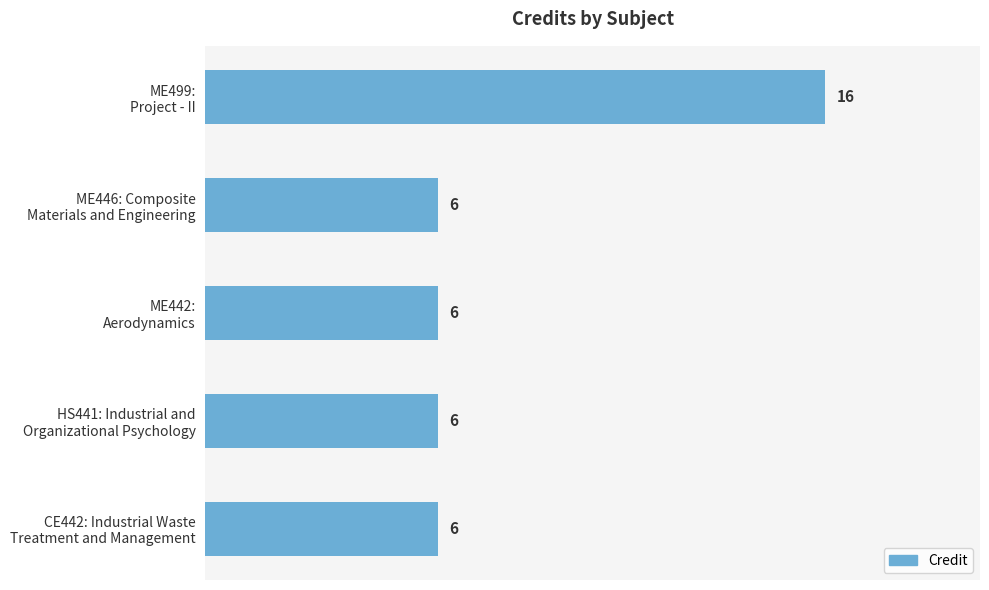

How many categories are shown in the chart?

5